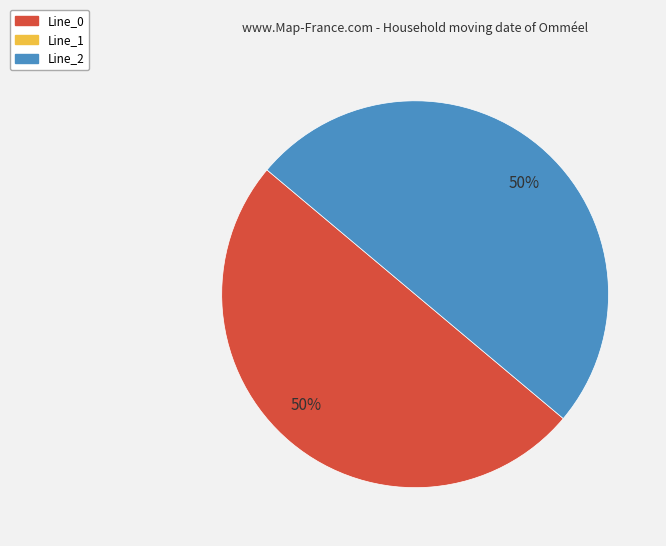

To the nearest percent, what is the average slice percentage?

50%